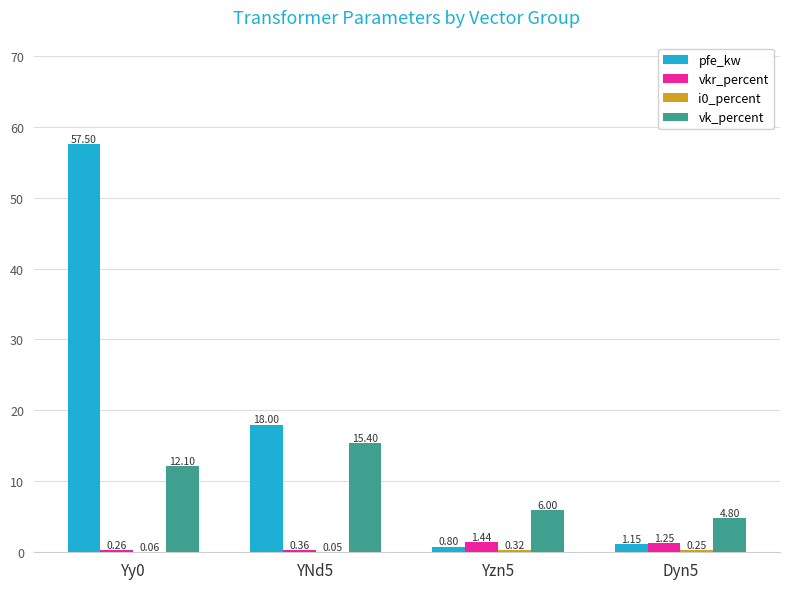

Is the value of pfe_kw at Yzn5 greater than the value of vk_percent at YNd5?

No